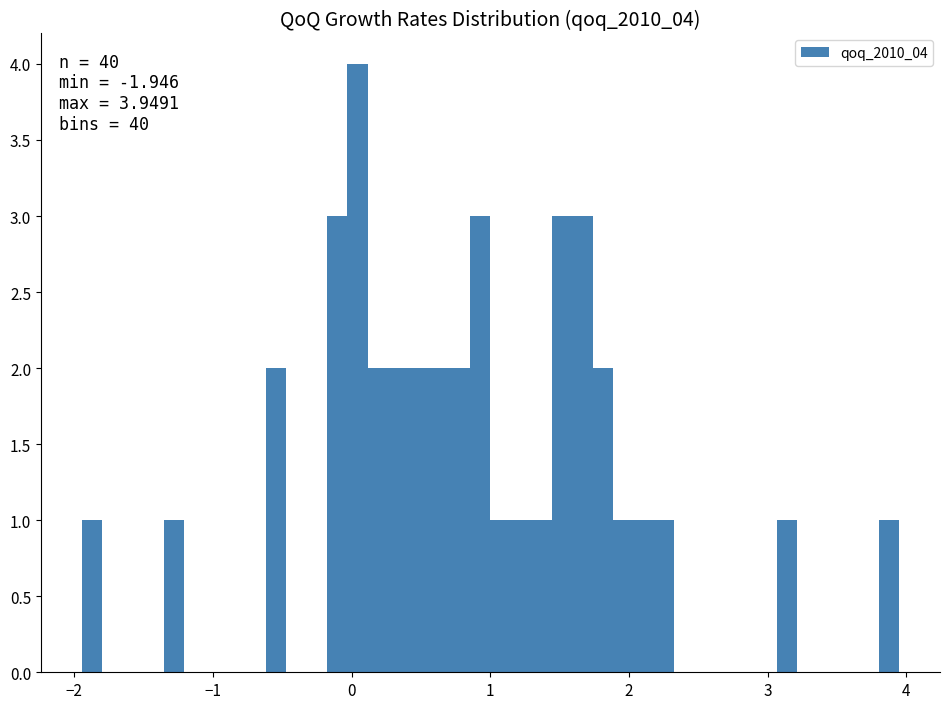

Around what value on the x-axis is the tallest bar? Give the approximate position of its centre, as read against the axis.

0.0